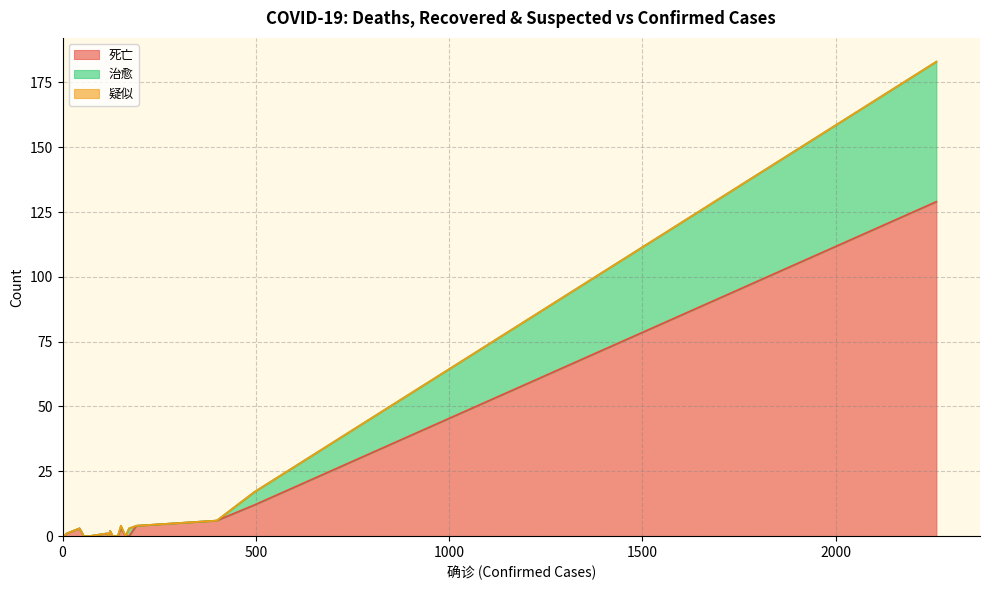

What is the highest value of the 死亡 series?

129